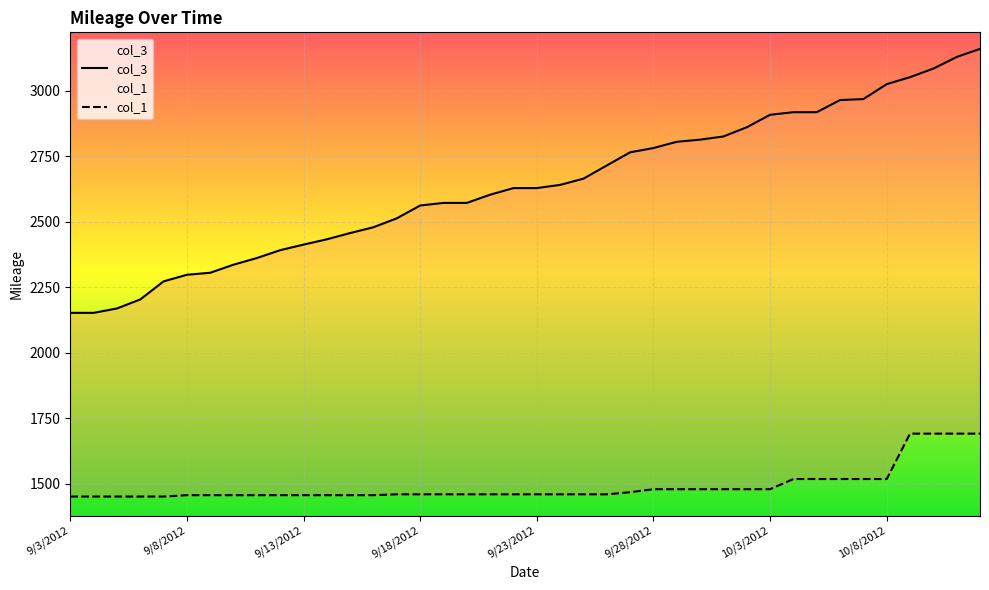

How many distinct data groups are displayed?

2